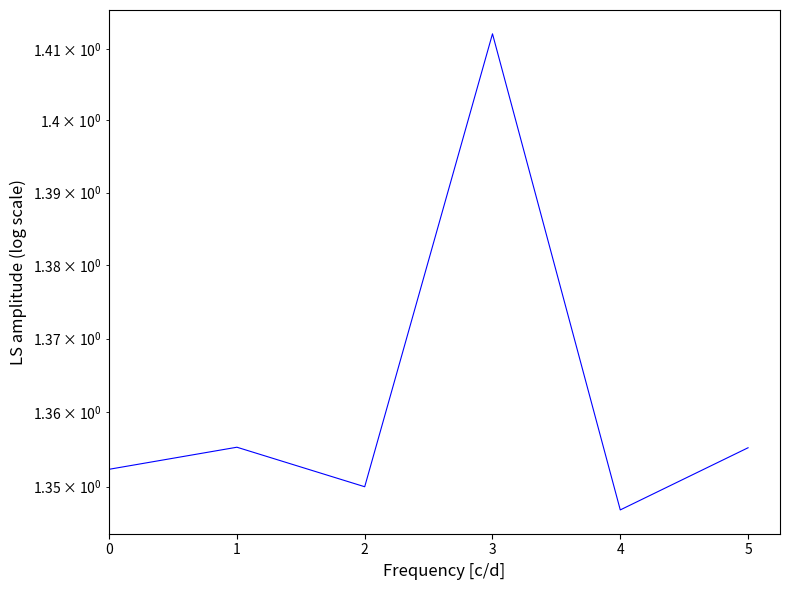

Does the chart display data point markers on the line(s)?

No